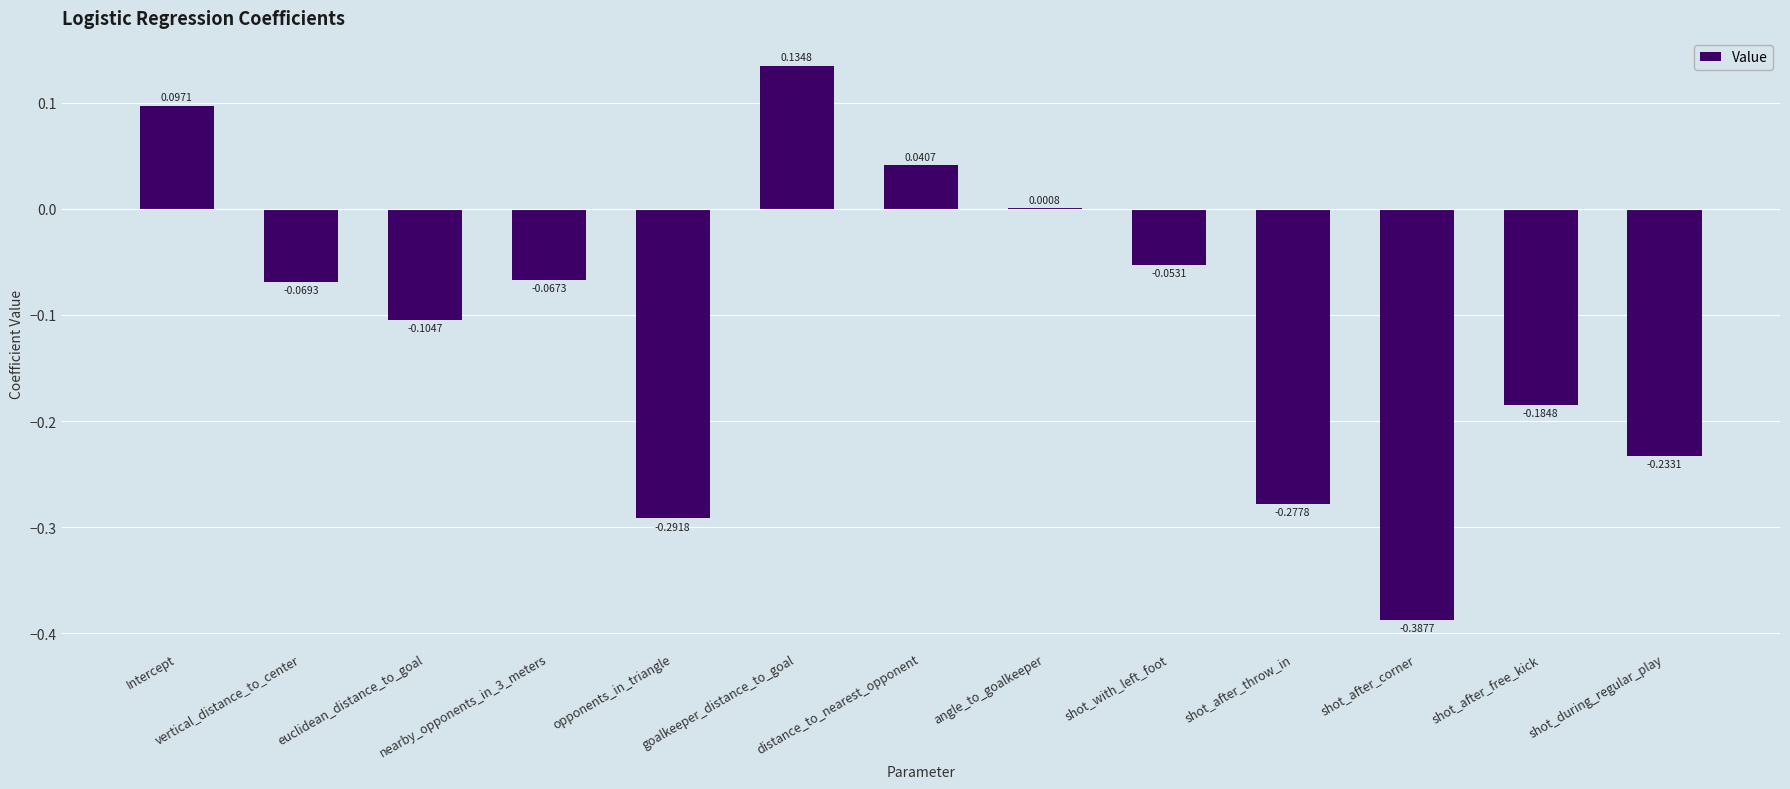

Which category has the highest value across all series?

goalkeeper_distance_to_goal